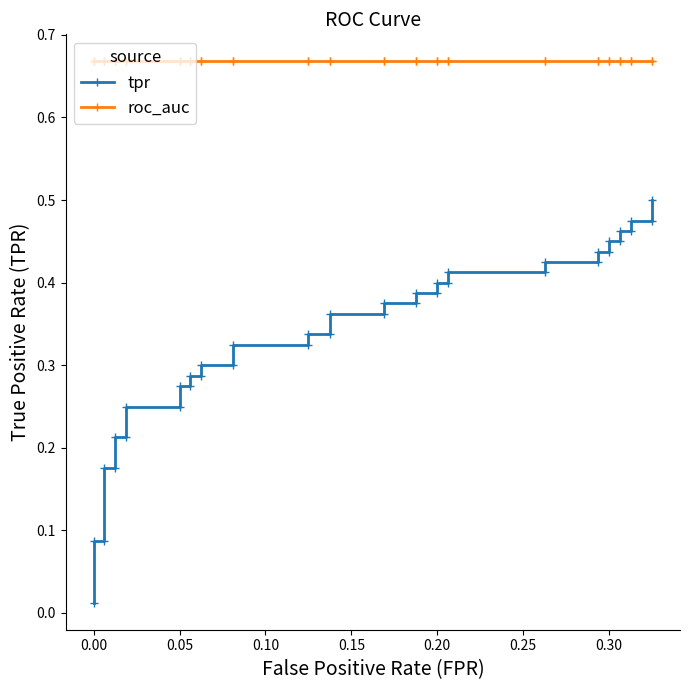

How many lines are shown in the chart?

2